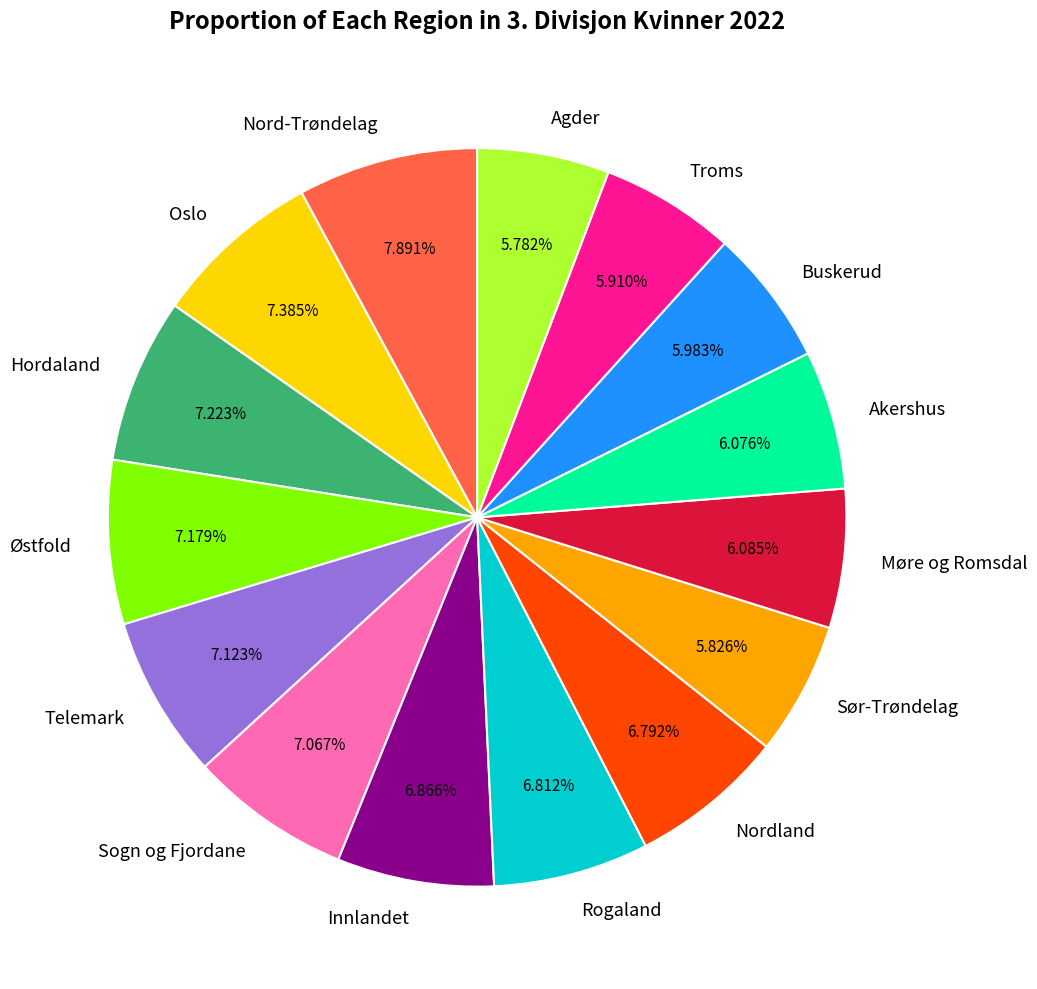

Which category has the biggest portion of the pie?

Nord-Trøndelag